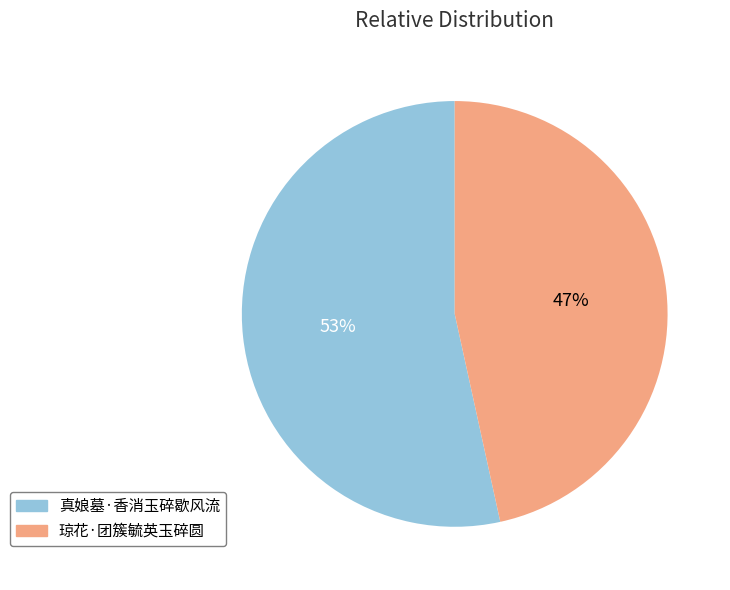

What is the smallest slice in the pie chart?

琼花·团簇毓英玉碎圆